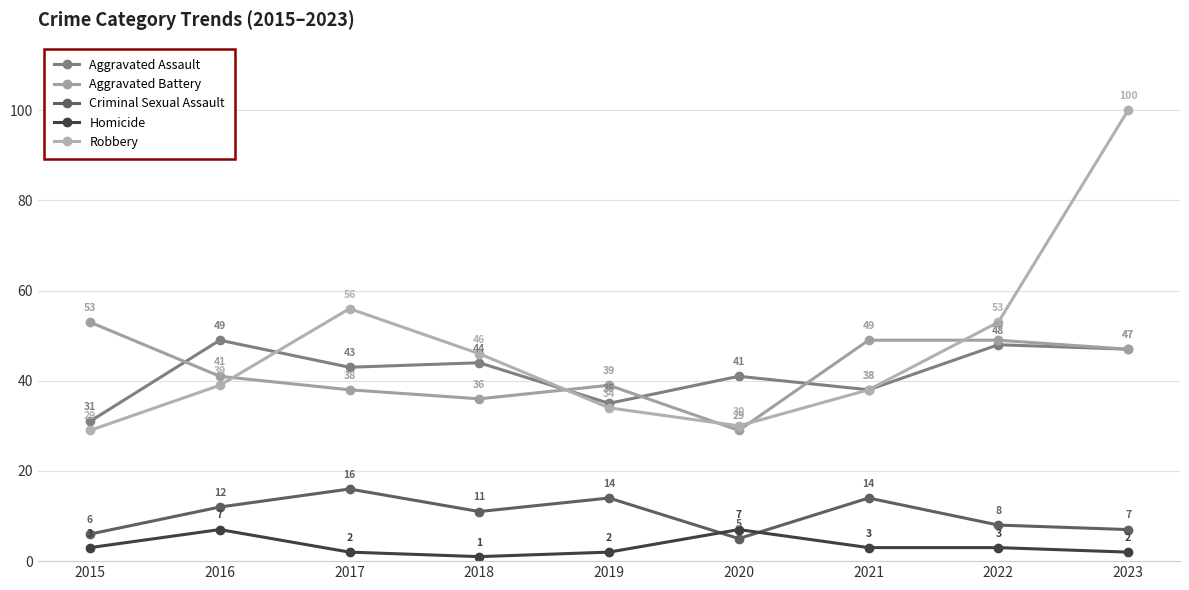

How many lines are shown in the chart?

5